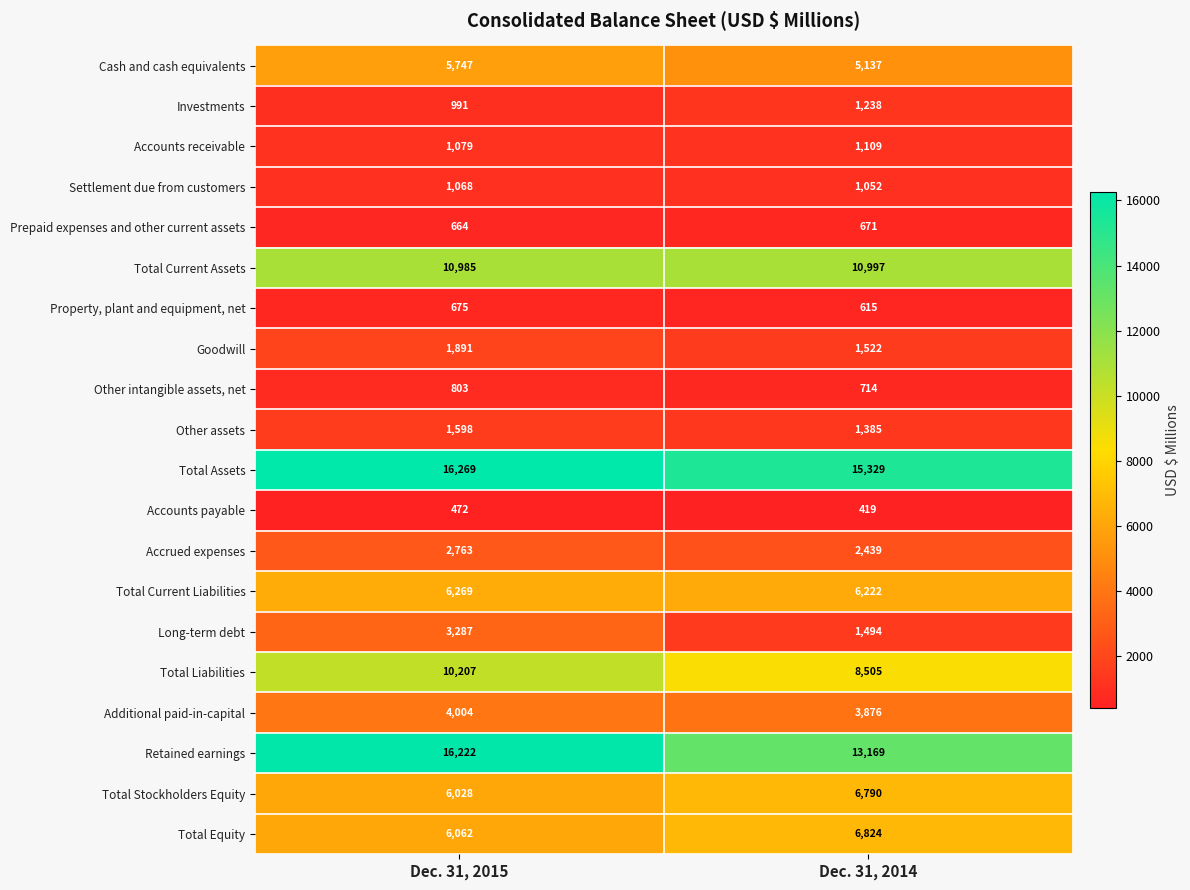

At which label does Property, plant and equipment, net reach its peak?

Dec. 31, 2015